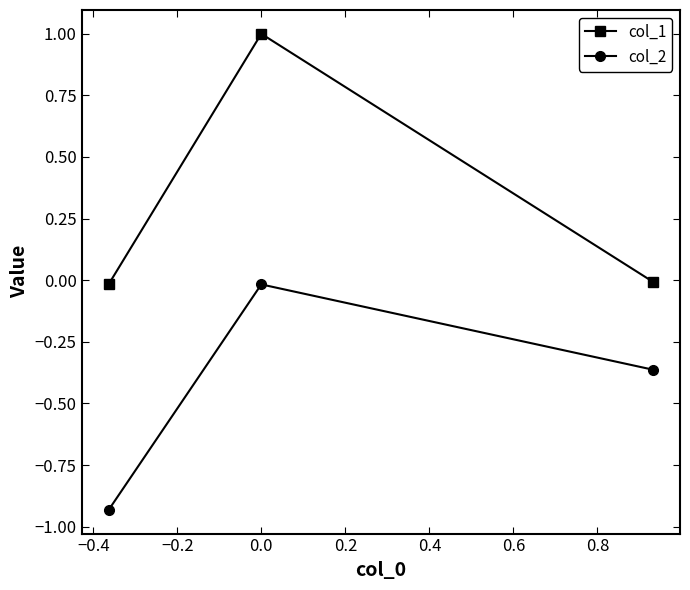

Which series has the largest total across all categories?

col_1